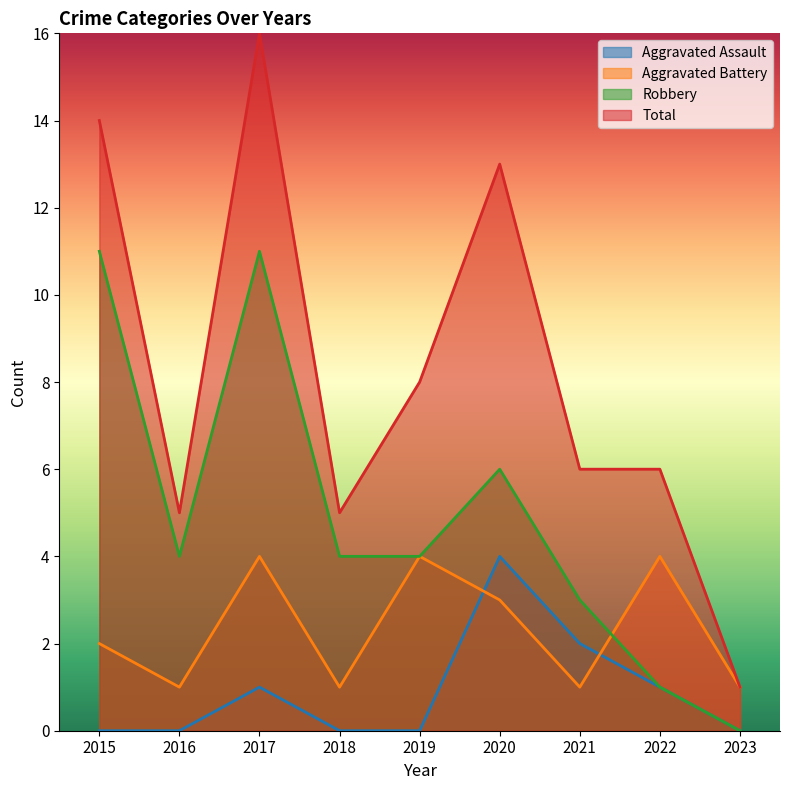

Is it true that Robbery equals 2 at 2017?

False